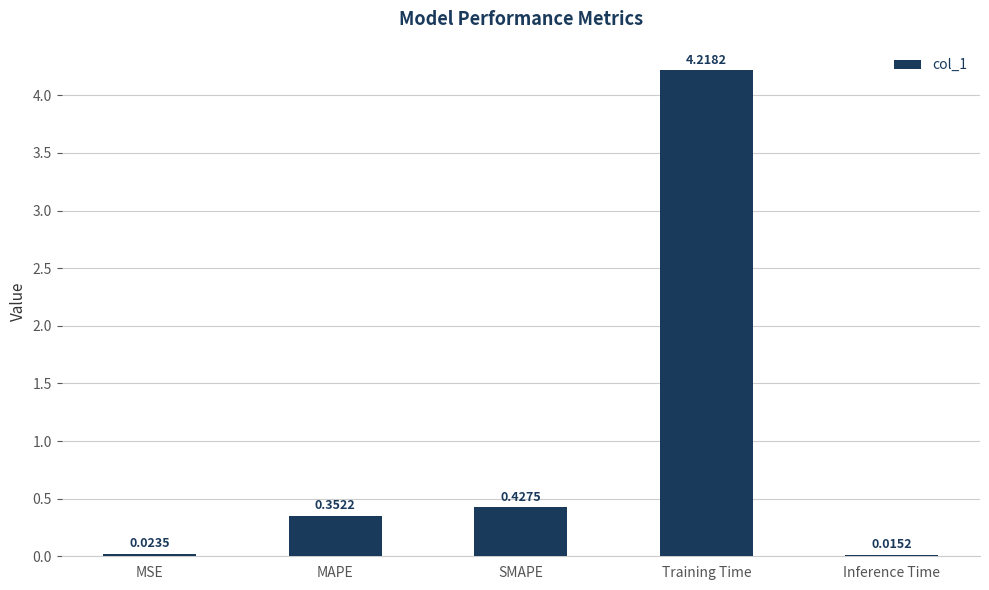

Between Inference Time and MAPE, which is larger?

MAPE